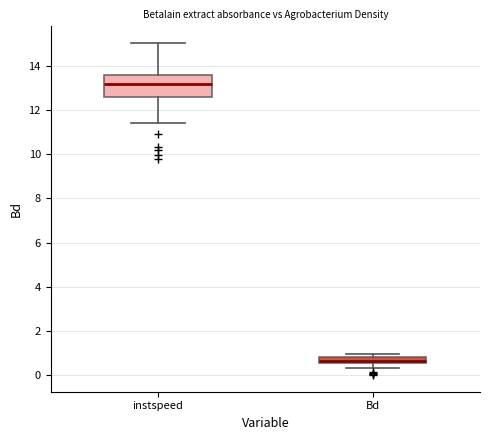

Comparing the boxes themselves (not the whiskers), which one is the tallest?

instspeed